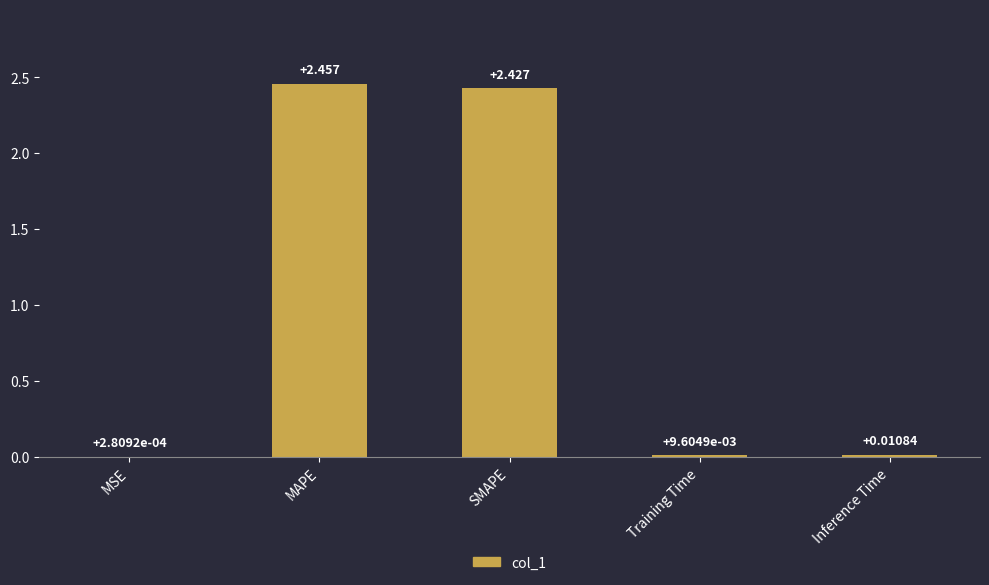

How many categories are shown in the chart?

5